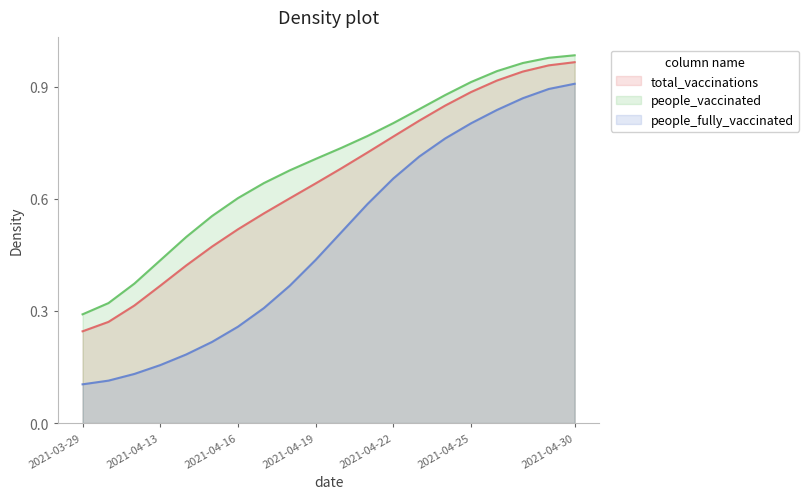

True or false: people_fully_vaccinated and total_vaccinations intersect in this chart.

False